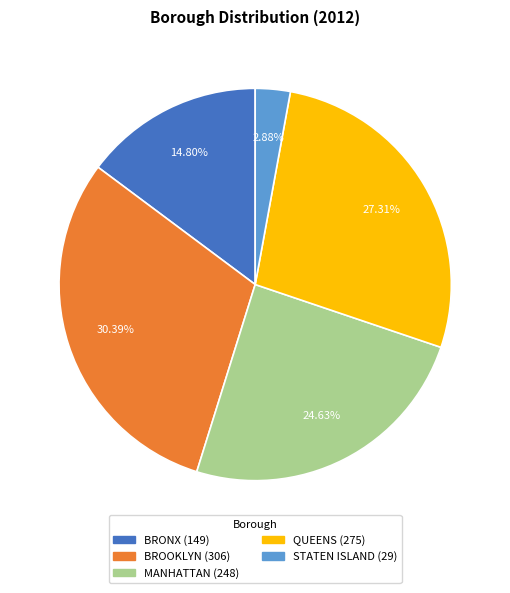

Which category has the biggest portion of the pie?

BROOKLYN